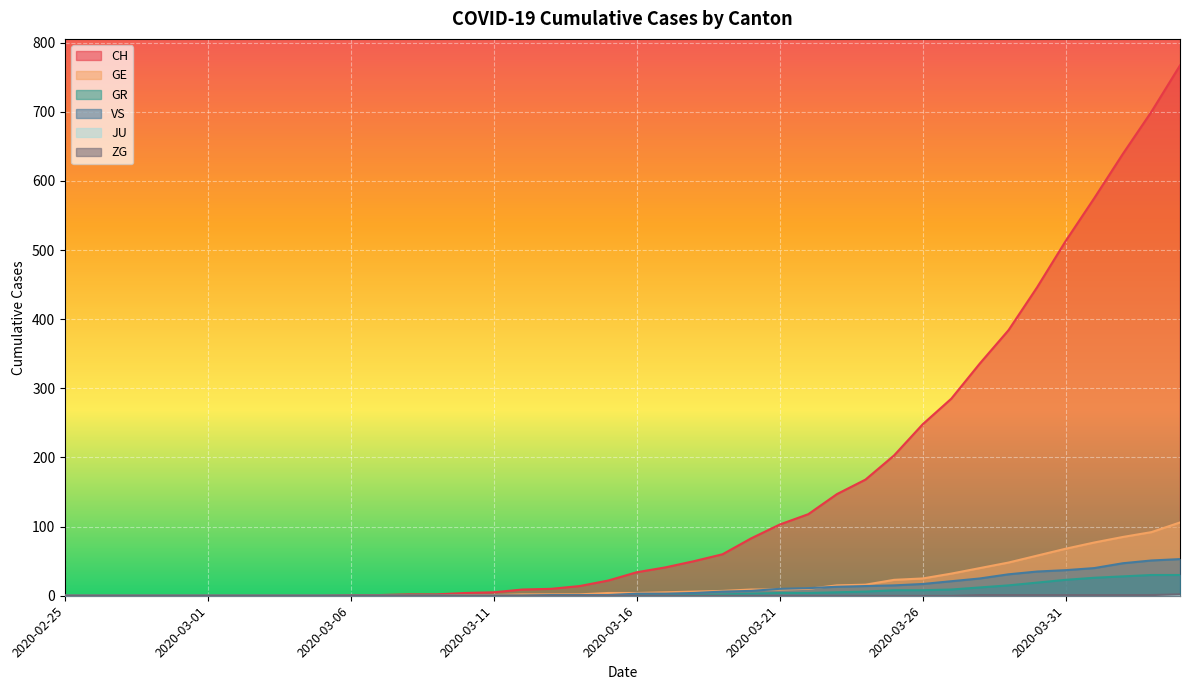

True or false: CH and GR cross at least once.

False